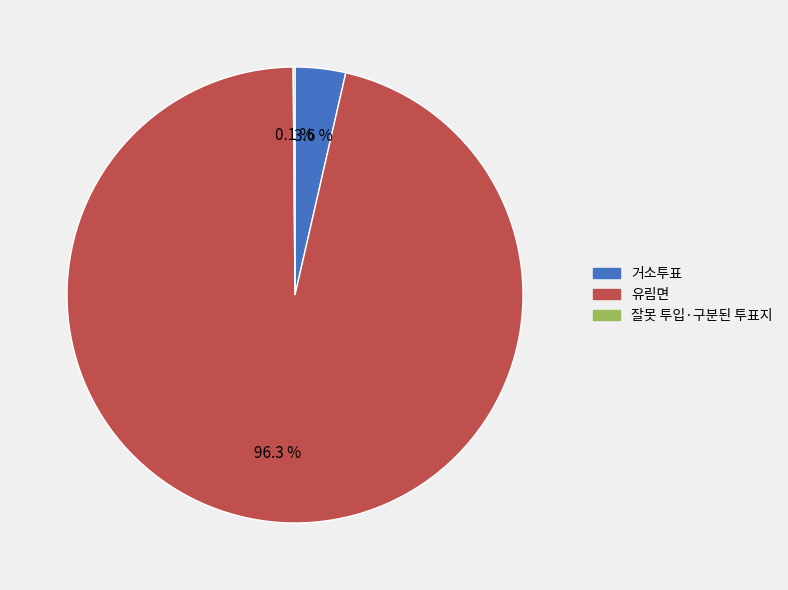

What is the largest slice in the pie chart?

유림면